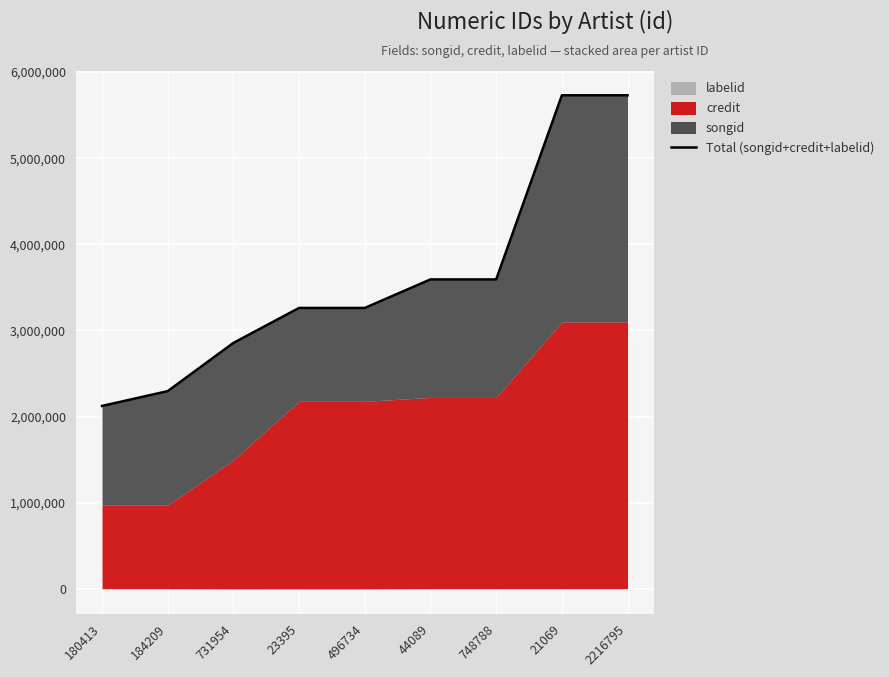

What is the value of the 7th point from the left?

3592635